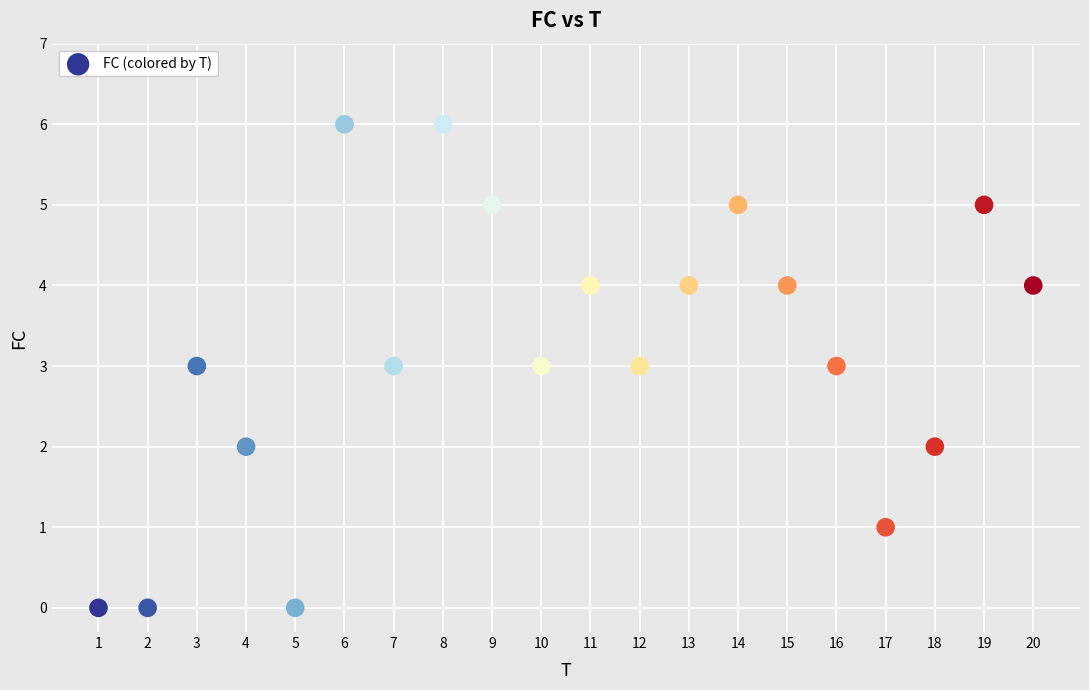

What is the range of X values (max minus min)?

19